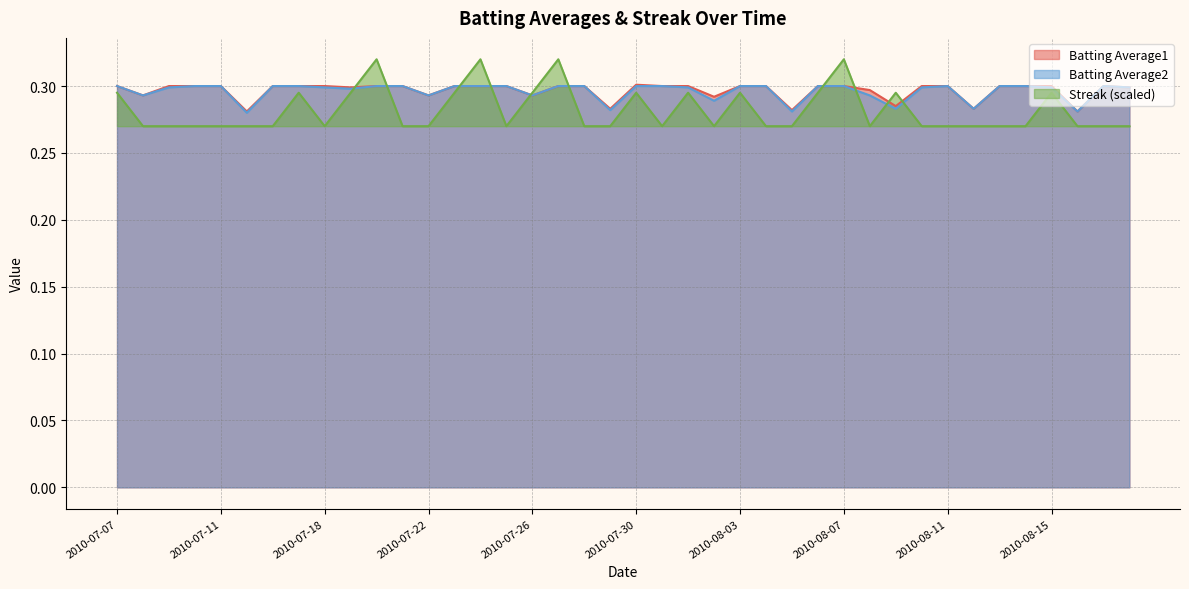

At how many categories does at least one series exceed 0?

40